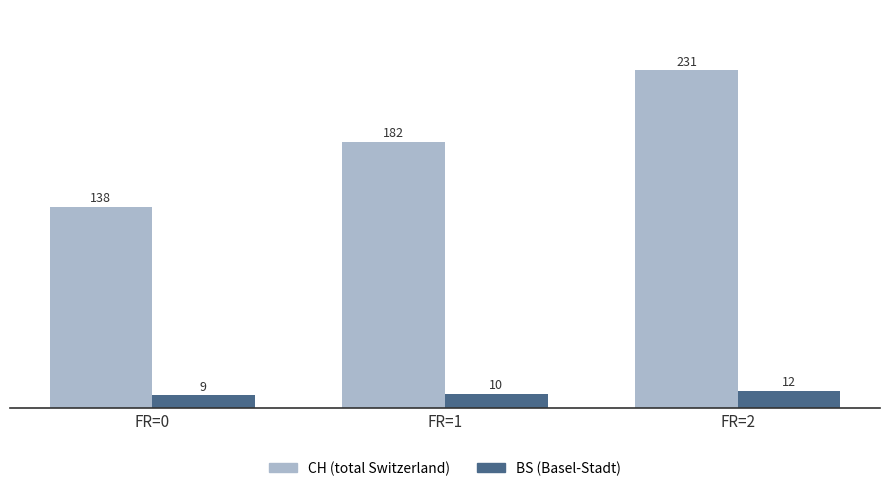

Which category has the lowest value across all series?

FR=0